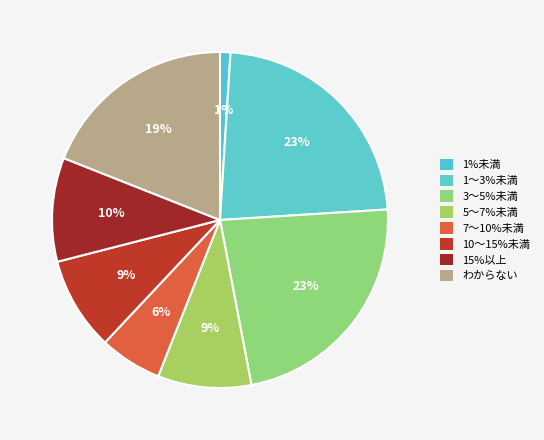

To the nearest percent, what is the difference between the largest and smallest slice percentages?

22%